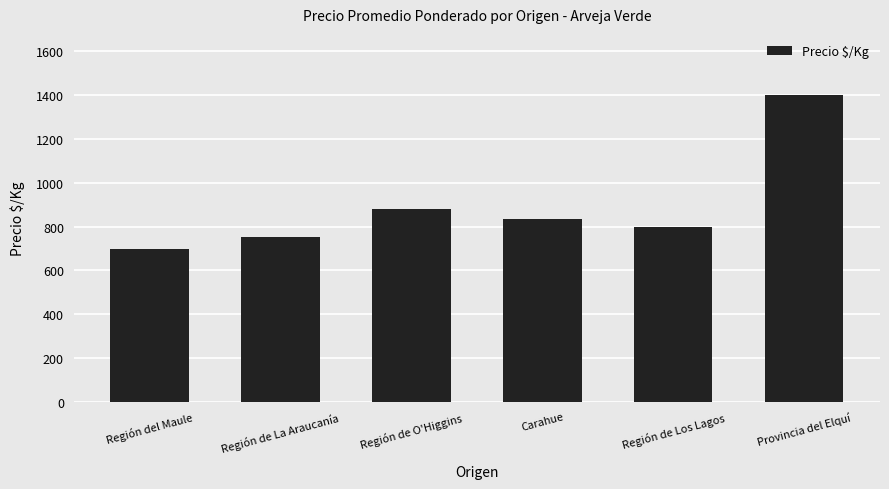

What is the minimum value shown in the chart?

697.4